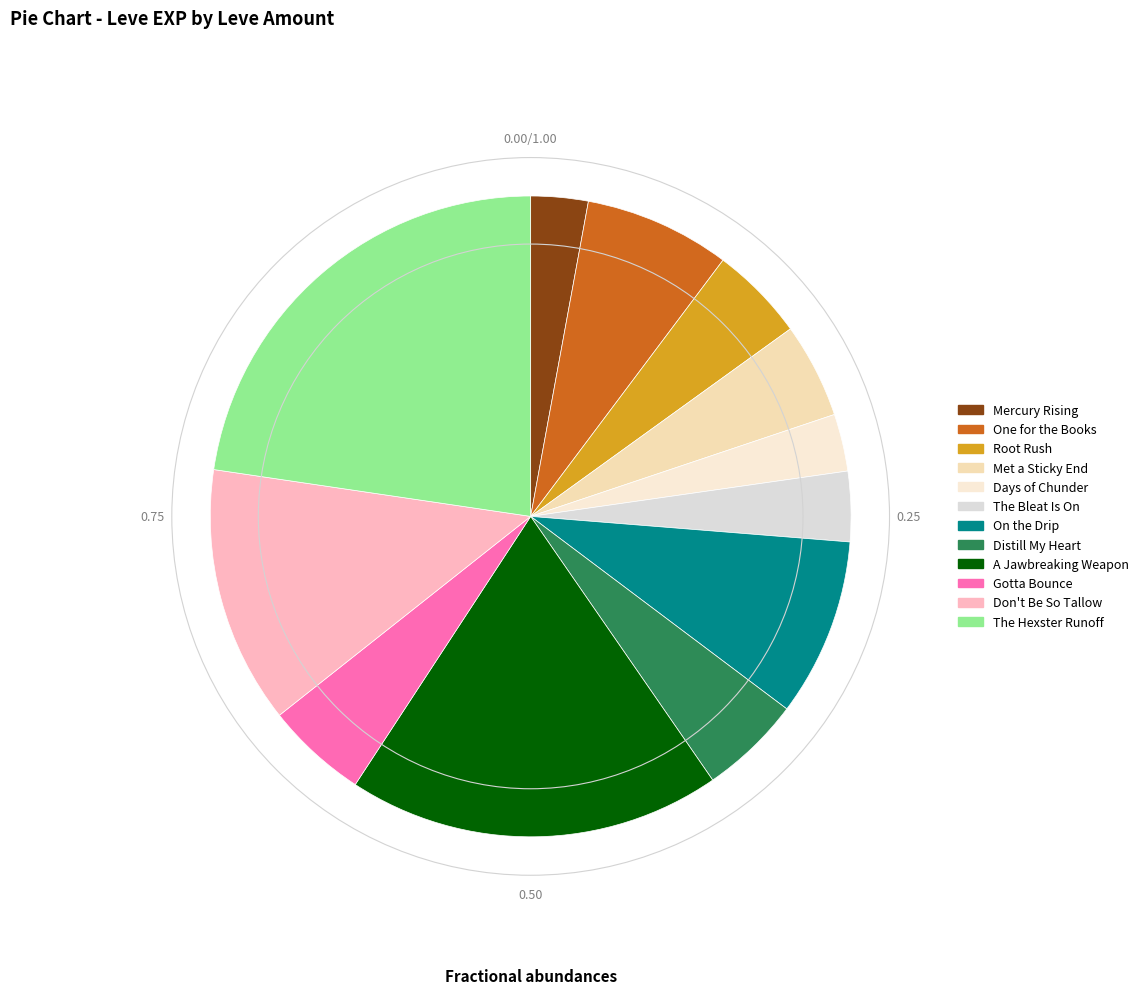

Count the number of slices in the pie.

12